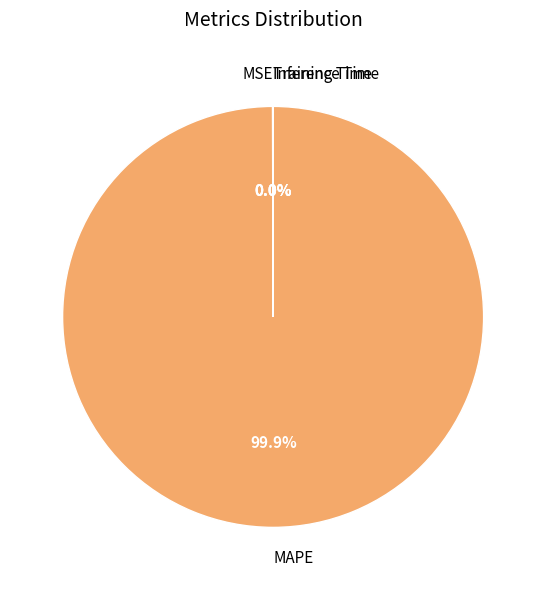

Which category has the biggest portion of the pie?

MAPE